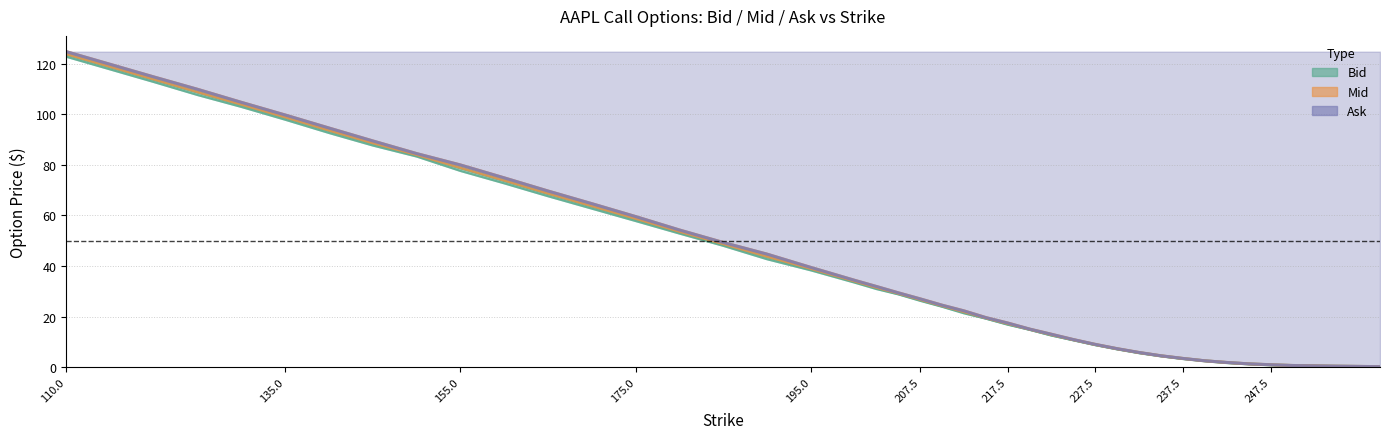

Reading right to left, transcribe all the data shown in this chart.

Bid: 0.2	0.3	0.6	0.8	1.2	1.7	2.5	3.3	4.3	5.6	7.1	8.8	10.7	12.5	14.8	16.8	19.2	21.3	23.9	26.2	28.8	30.9	33.5	38.3	42.7	48.0	52.9	57.8	62.7	67.6	72.7	77.6	83.3	87.7	92.6	97.8	102.9	107.6	112.8	122.8
Mid: 0.2	0.4	0.6	0.9	1.3	1.8	2.5	3.4	4.4	5.7	7.2	8.9	10.8	12.8	14.9	17.1	19.4	21.8	24.2	26.6	29.1	31.4	33.9	38.9	43.7	48.6	53.5	58.7	63.7	68.6	73.8	78.8	83.9	88.5	93.6	98.8	103.8	108.7	113.8	123.8
Ask: 0.2	0.4	0.7	1.0	1.3	1.9	2.5	3.5	4.5	5.8	7.3	9.0	10.9	13.0	15.1	17.4	19.6	22.2	24.5	27.0	29.4	31.9	34.4	39.5	44.7	49.3	54.2	59.5	64.7	69.7	74.8	80.0	84.5	89.5	94.5	99.7	104.7	109.8	114.8	124.8